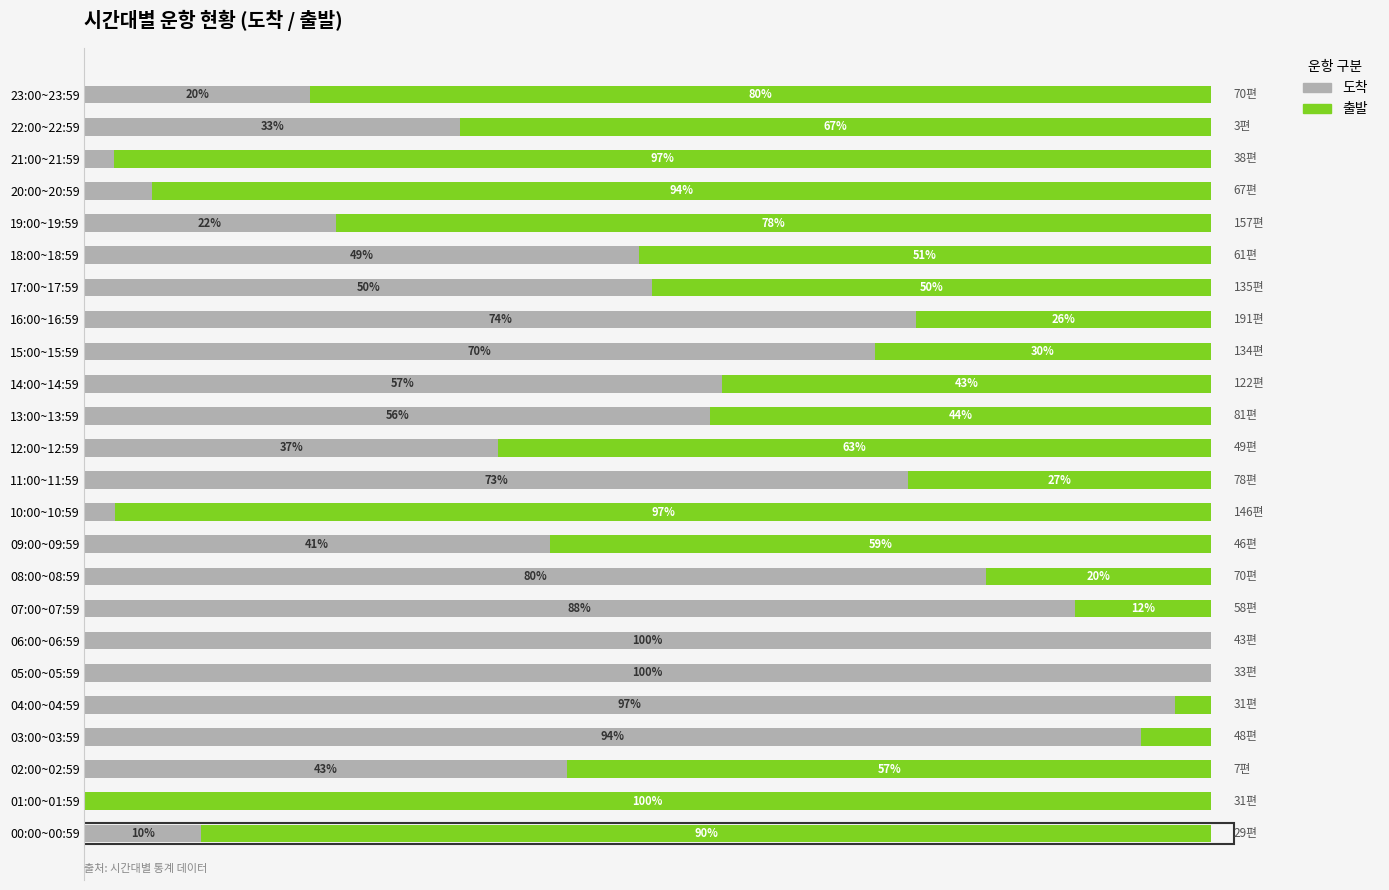

At how many categories does at least one series exceed 57?

20